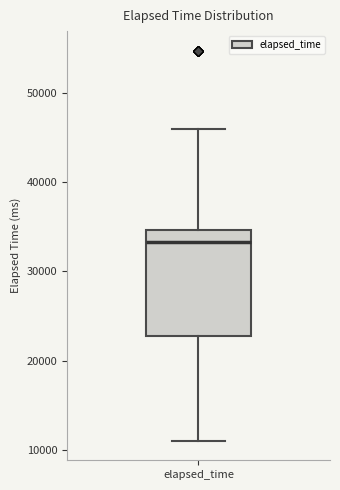

Transcribe this box plot: give where the median line is, the range the box spans, and where the two whiskers end, as read against the y-axis. The values are not printed on the chart, so give them approximately, as read against the axis.

median 33000, box 23000 to 35000, whiskers 11000 to 46000